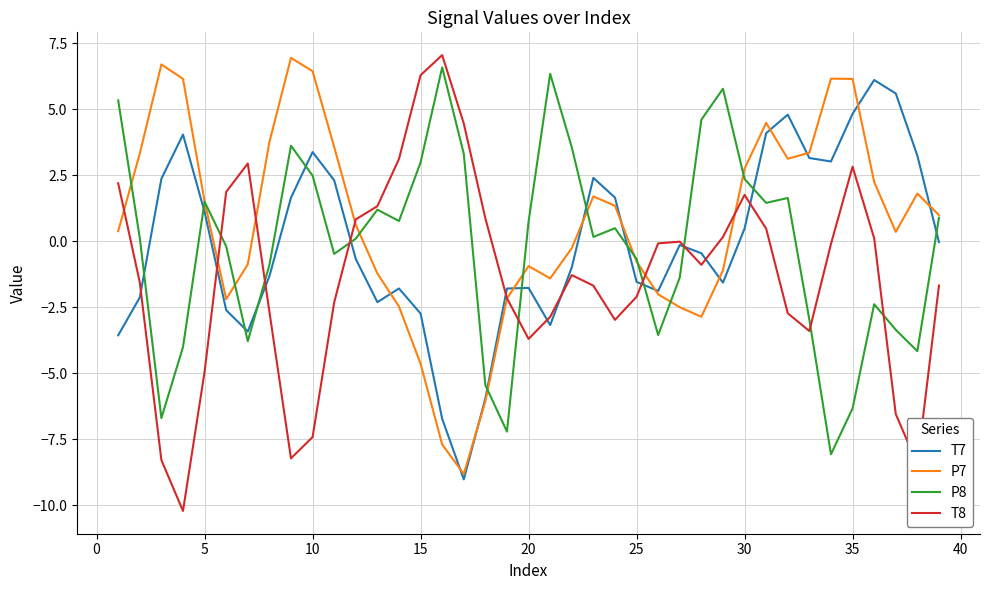

True or false: T7 and P8 intersect in this chart.

True